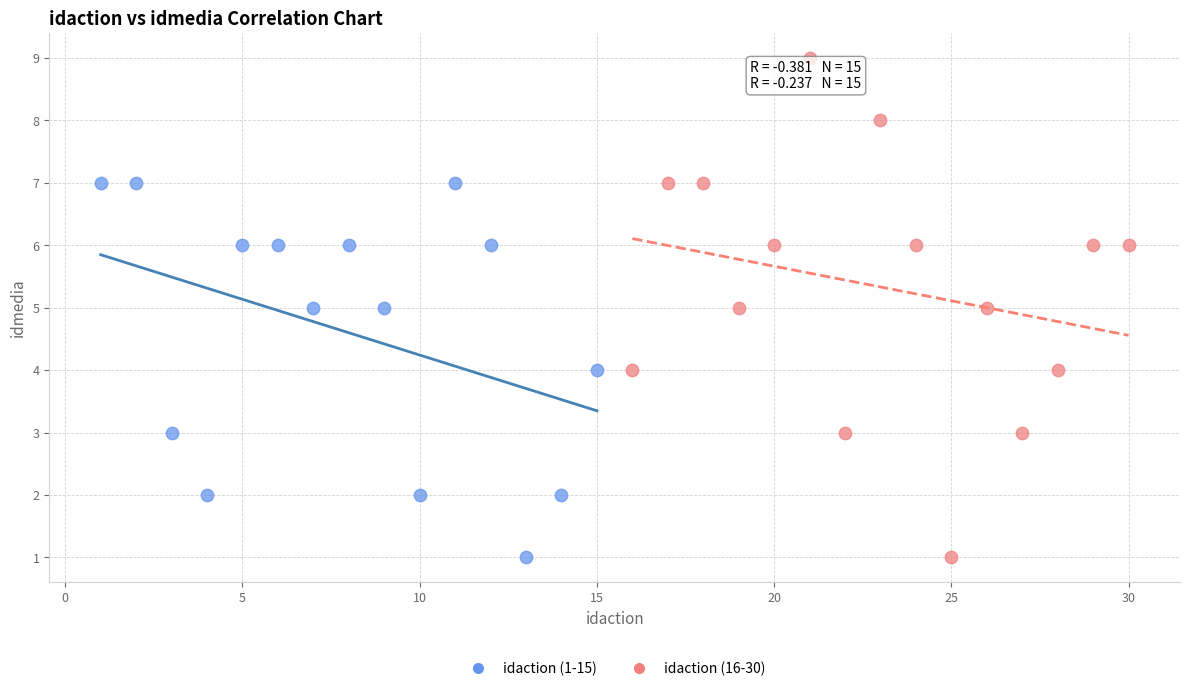

Which series reaches the maximum Y coordinate?

idaction (16-30)